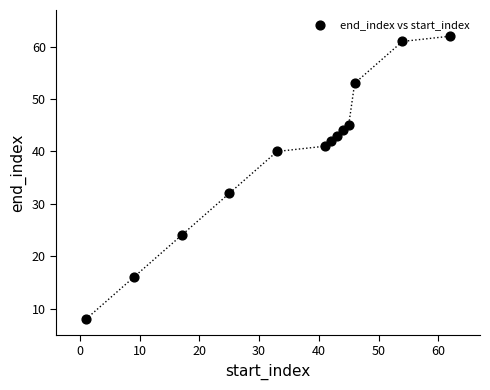

What is the range of X values (max minus min)?

61